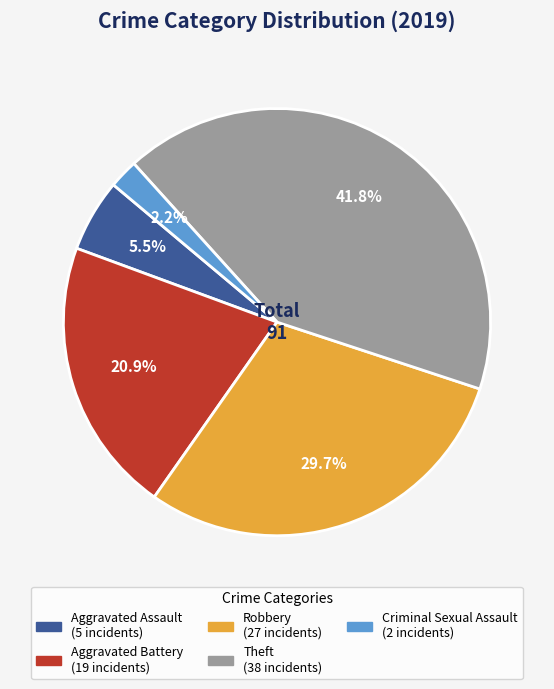

Does any single category account for the majority?

No